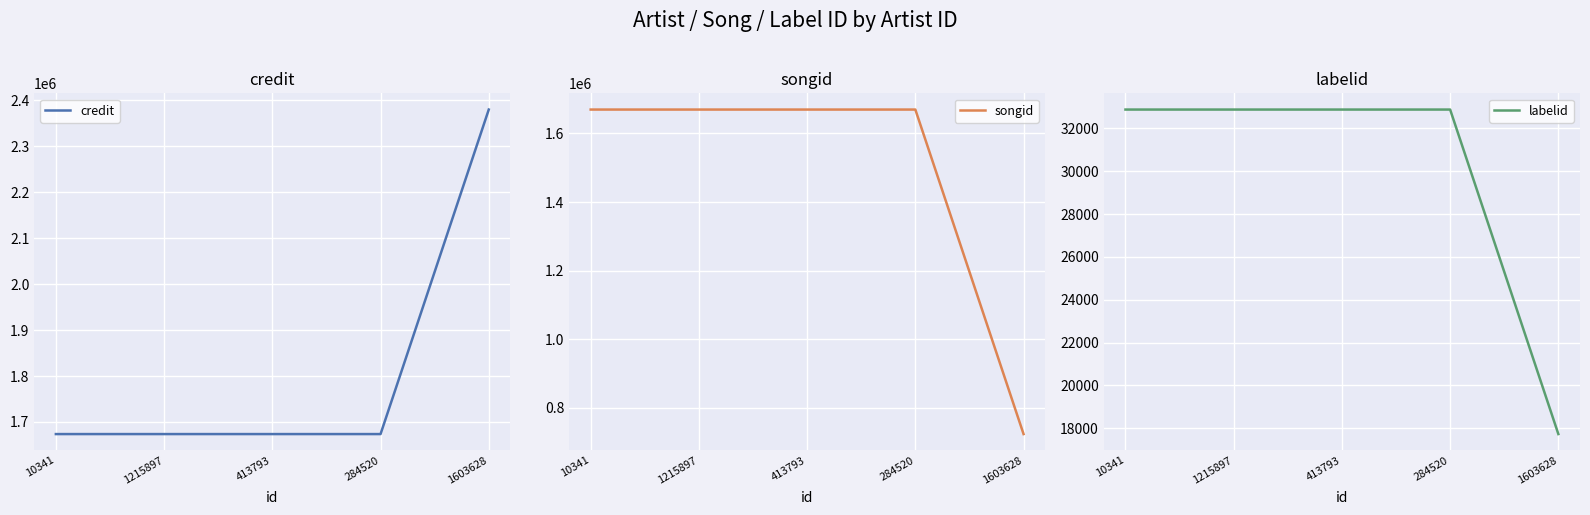

Which series has the largest range (max minus min)?

songid